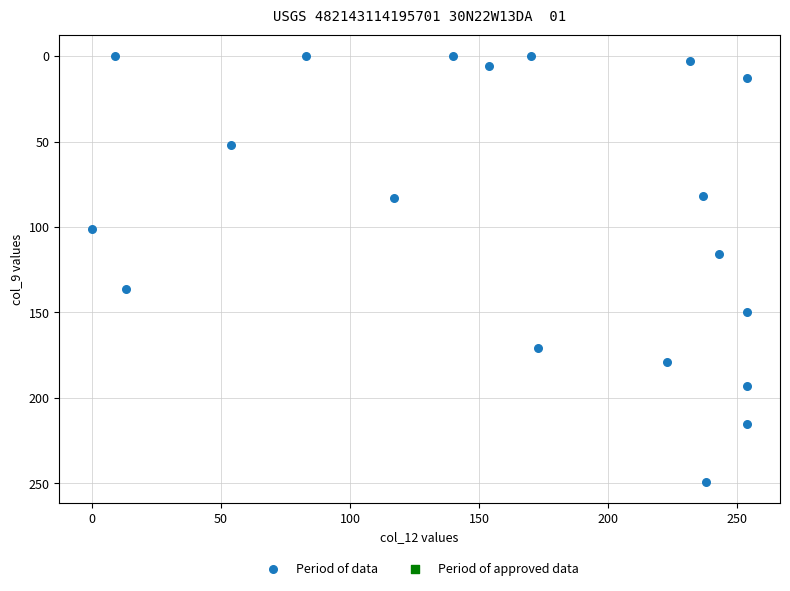

What is the range of X values (max minus min)?

254